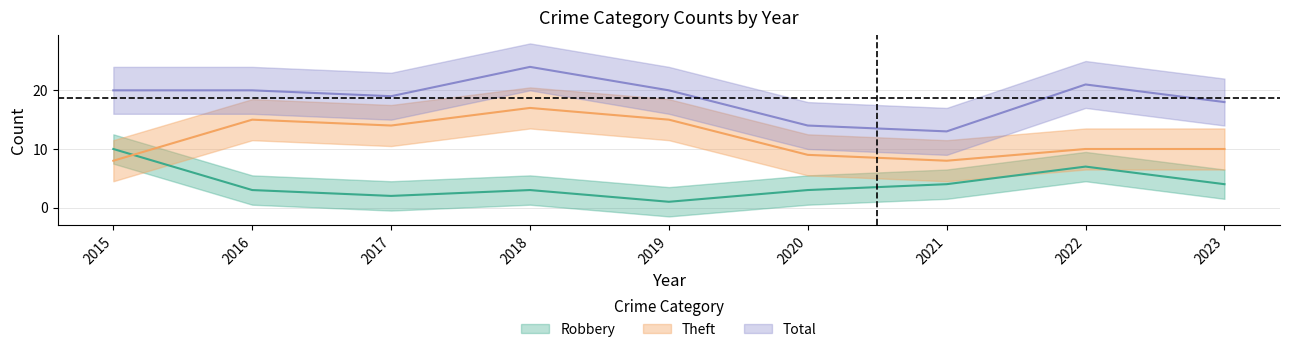

Reading left to right, transcribe all the data shown in this chart.

Robbery: 2015=10	2016=3	2017=2	2018=3	2019=1	2020=3	2021=4	2022=7	2023=4
Theft: 2015=8	2016=15	2017=14	2018=17	2019=15	2020=9	2021=8	2022=10	2023=10
Total: 2015=20	2016=20	2017=19	2018=24	2019=20	2020=14	2021=13	2022=21	2023=18